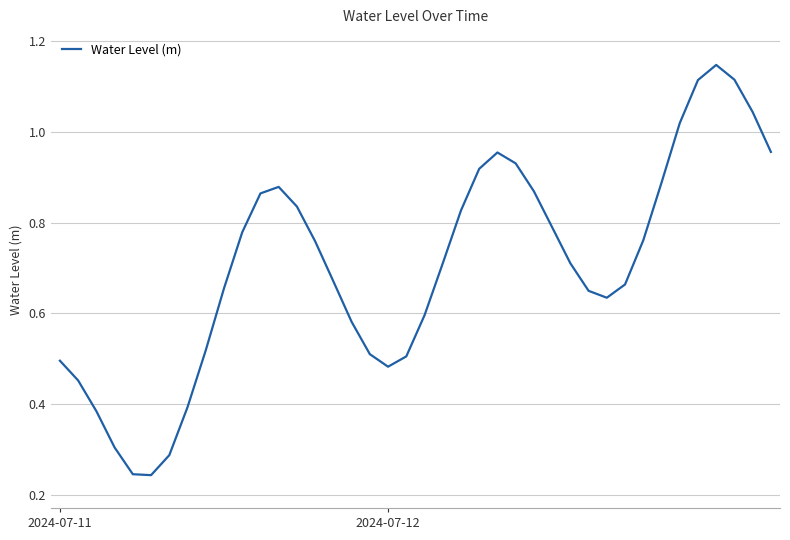

Does the chart display data point markers on the line(s)?

No